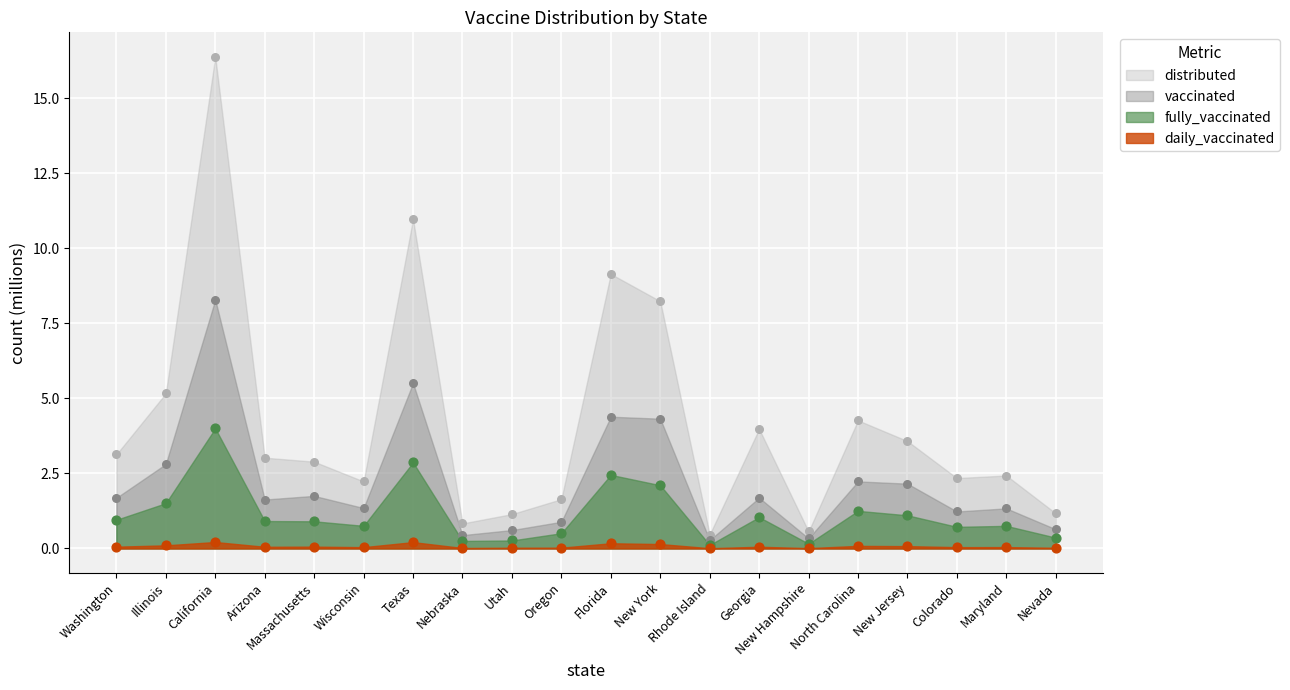

Which series has the largest total across all categories?

distributed